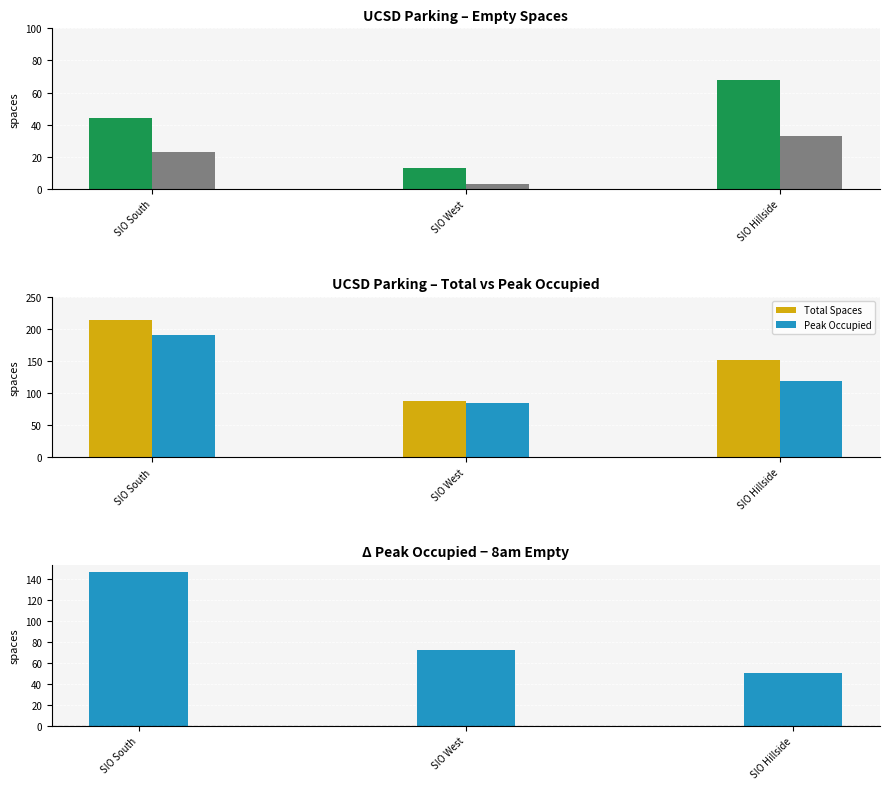

What is the difference between the highest and lowest values at SIO South?

190